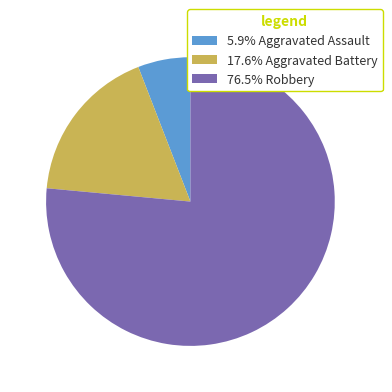

Do 17.6% Aggravated Battery and 76.5% Robbery together represent more than half of the pie?

Yes